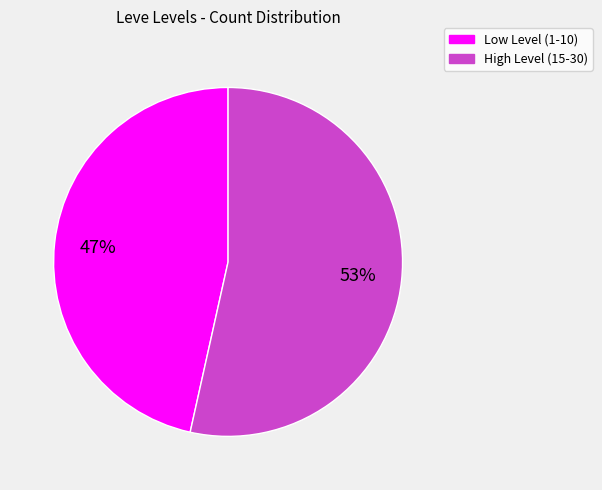

Does any single category account for the majority?

Yes